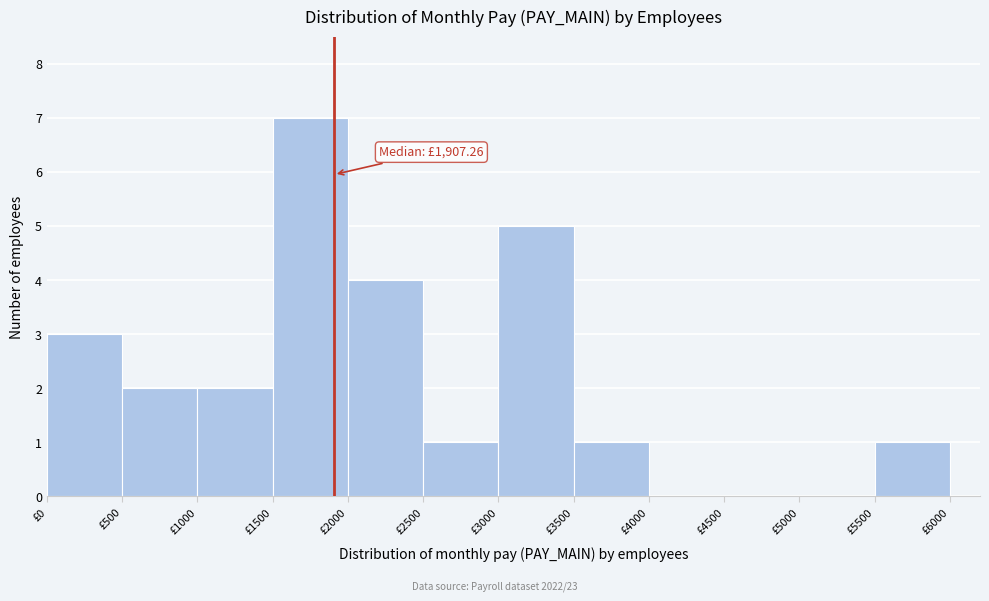

Over which range of the x-axis is the bar tallest?

1500 to 2000